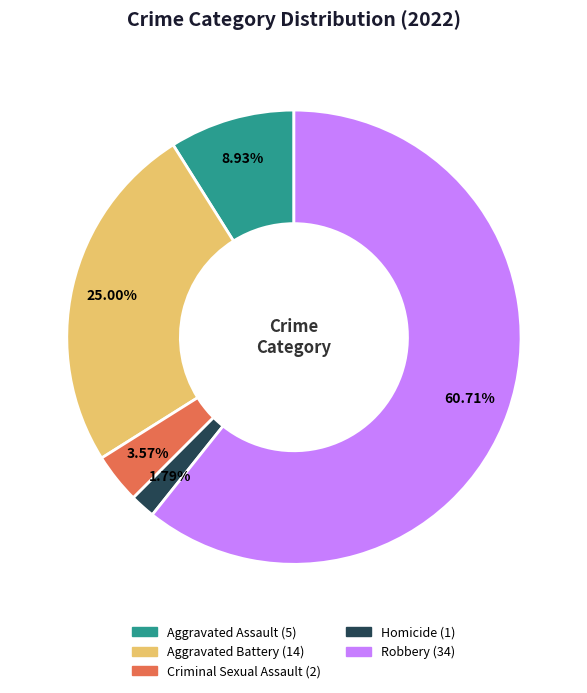

Rank the categories by value from lowest to highest.

Homicide, Criminal Sexual Assault, Aggravated Assault, Aggravated Battery, Robbery